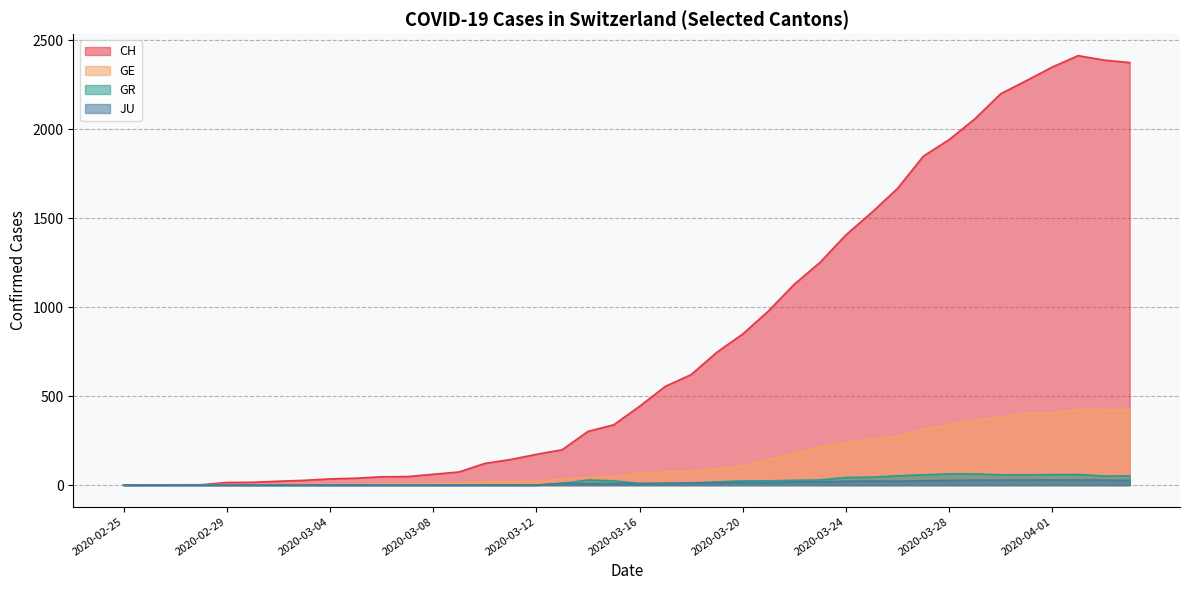

True or false: CH and GR cross at least once.

False